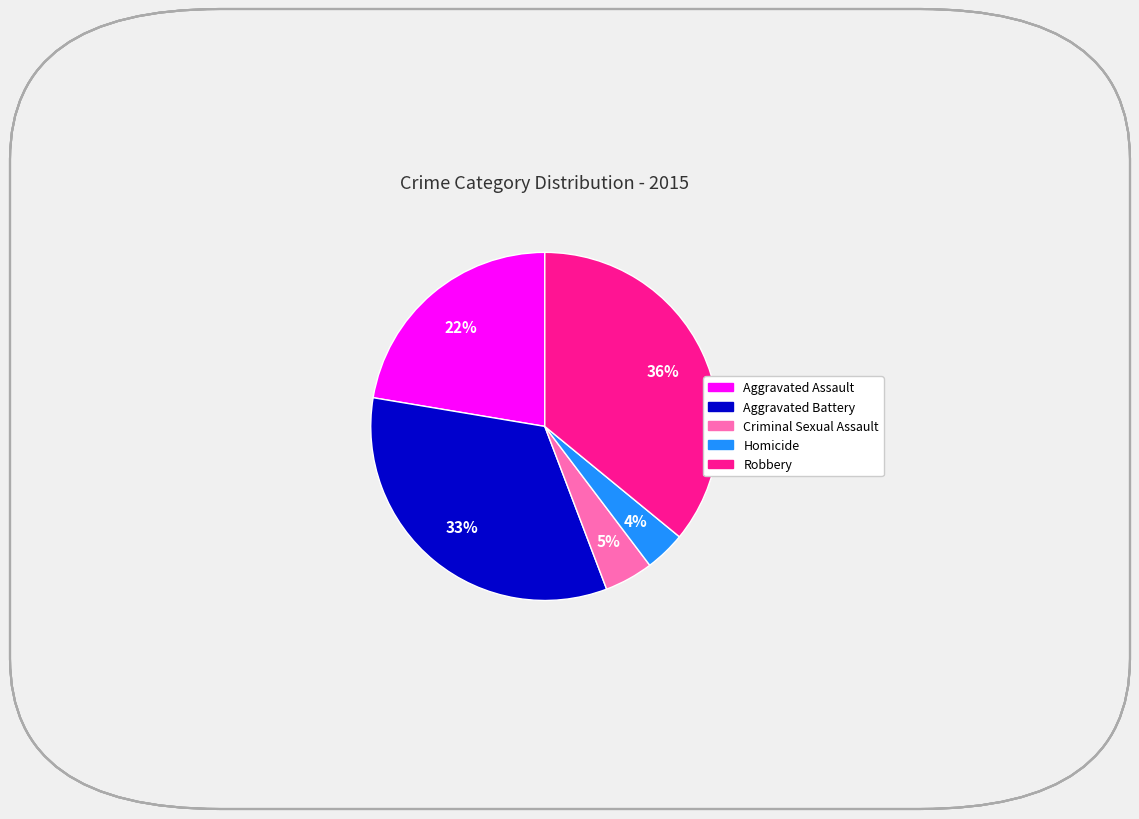

To the nearest percent, what percentage of the pie is Aggravated Battery?

33%